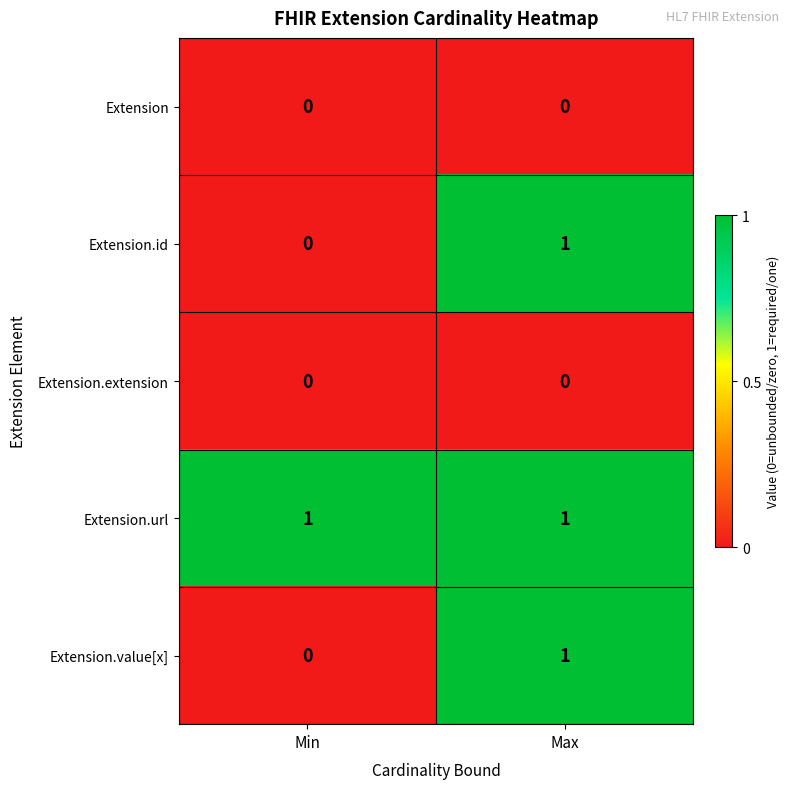

Which series has the largest total across all categories?

Extension.url